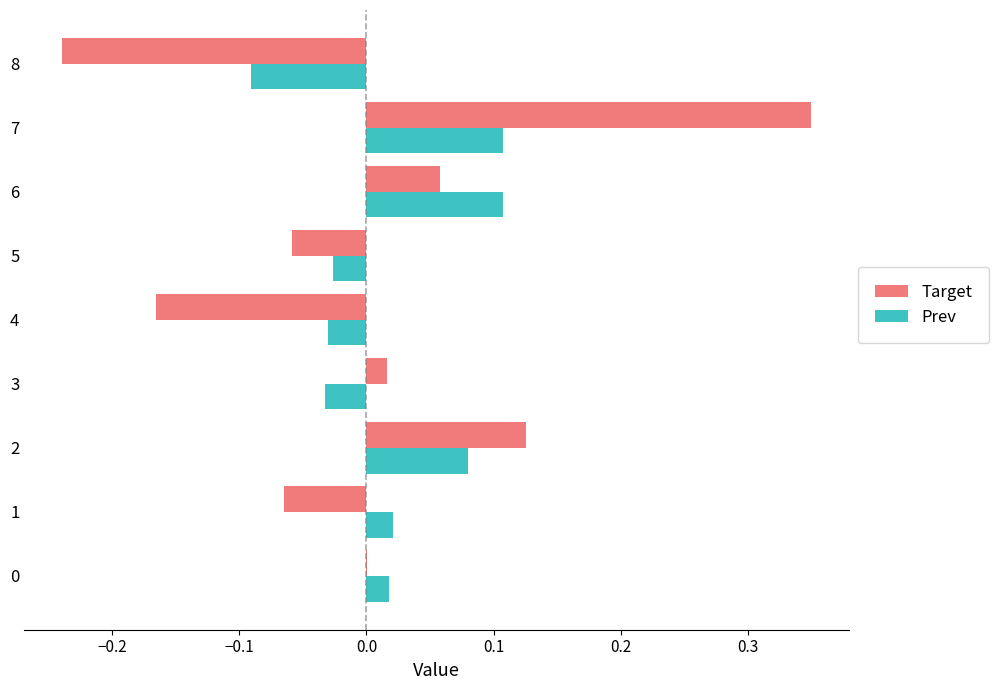

The value of Prev at 3 is -0.0. True or false?

True